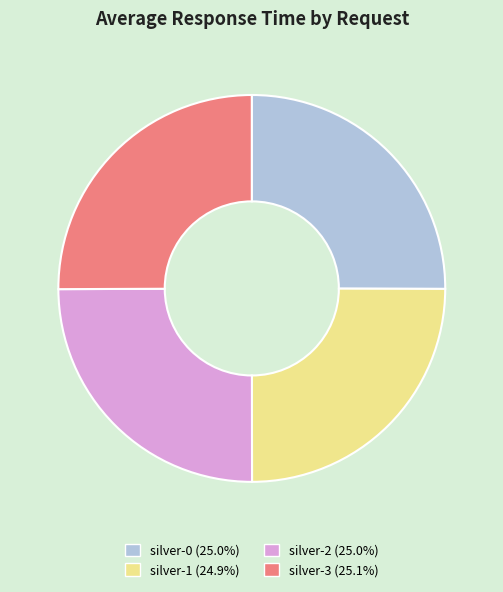

What is the ratio of the value at silver-3 to the value at silver-0?

1.0